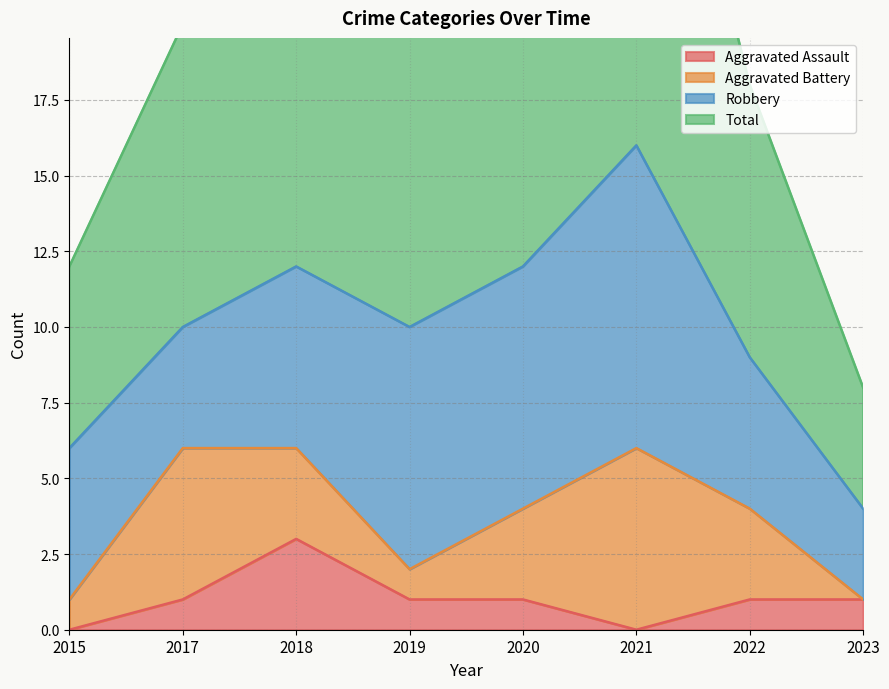

Is it true that Aggravated Assault equals 2 at 2015?

False